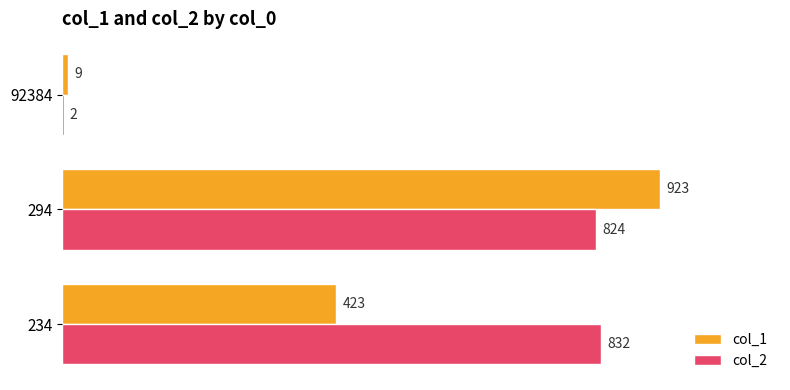

True or false: col_2 has a value of 2 at 92384.

True